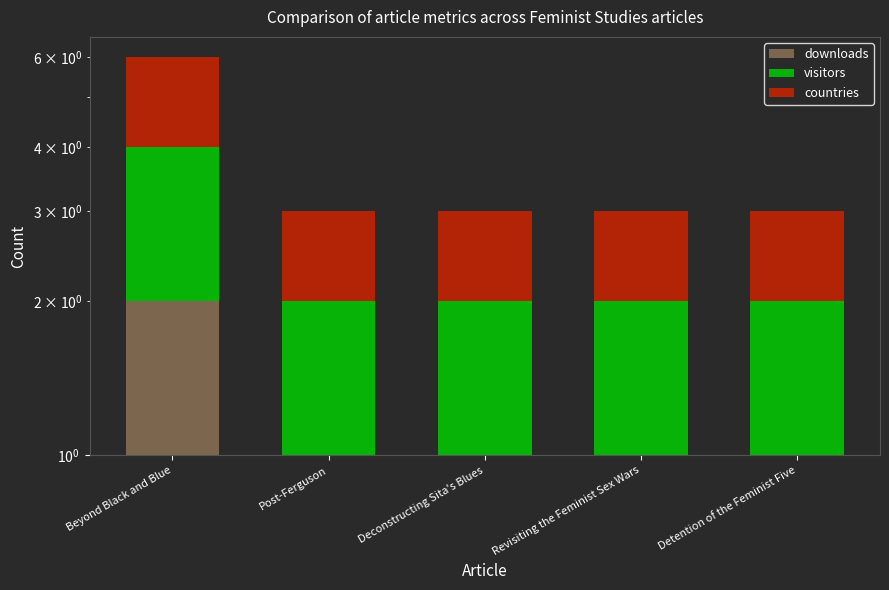

At how many categories does at least one series exceed 1?

1